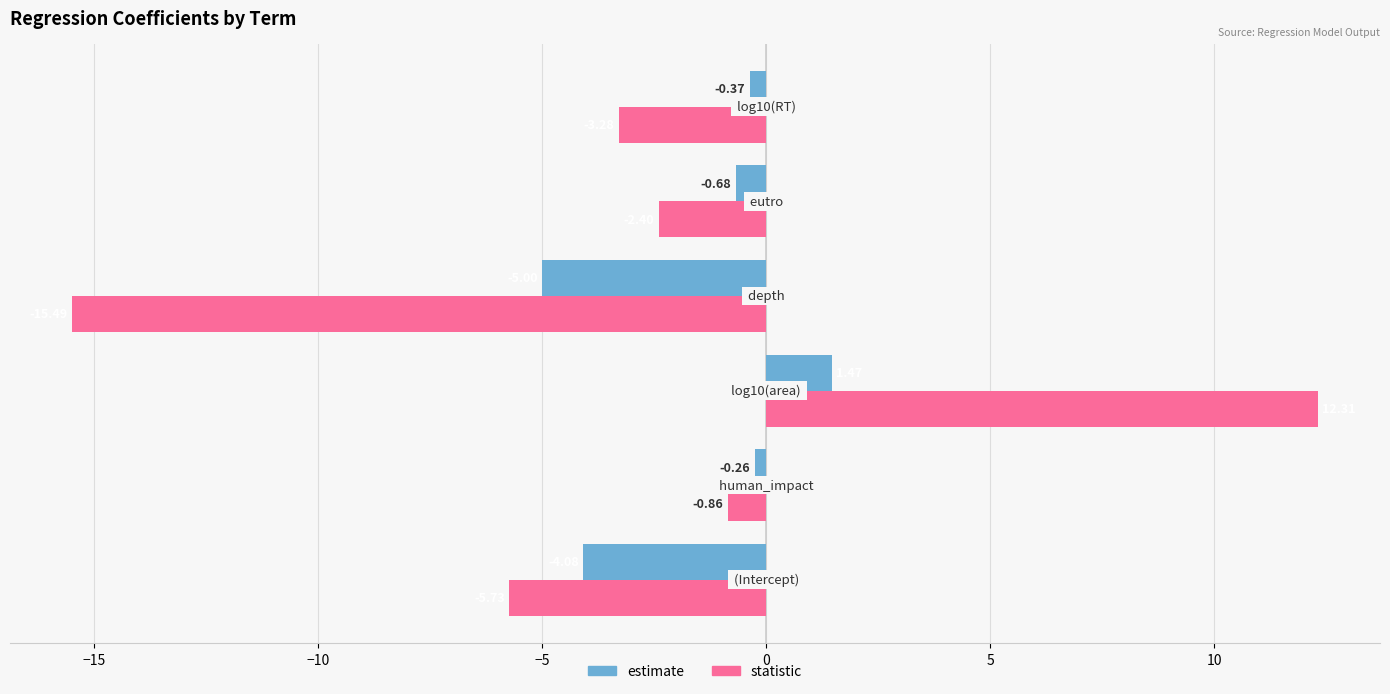

Which series has the largest total across all categories?

estimate